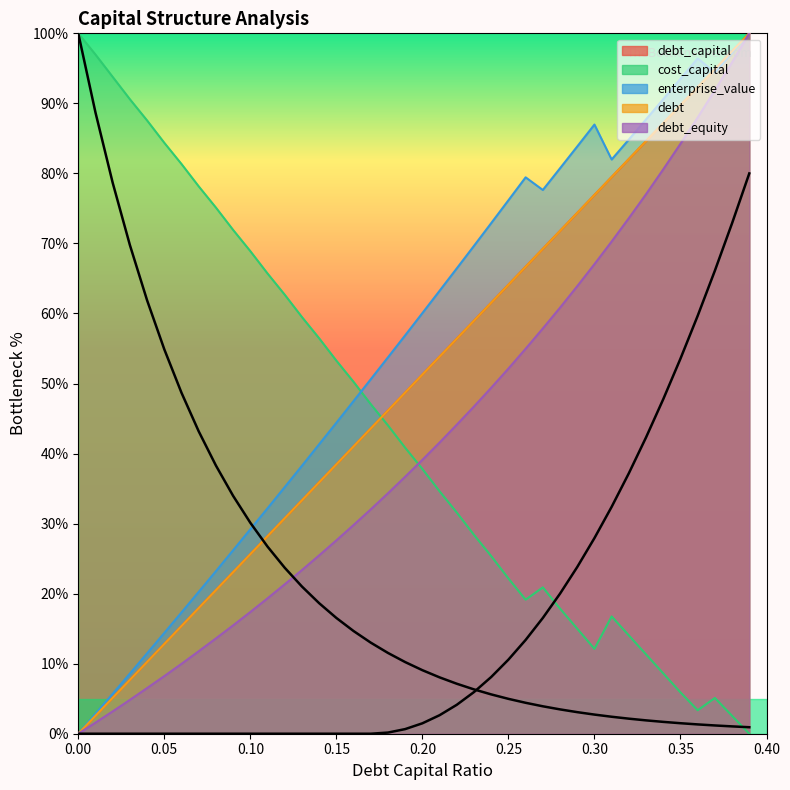

What are all the series names shown in the legend?

debt_capital, cost_capital, enterprise_value, debt, debt_equity